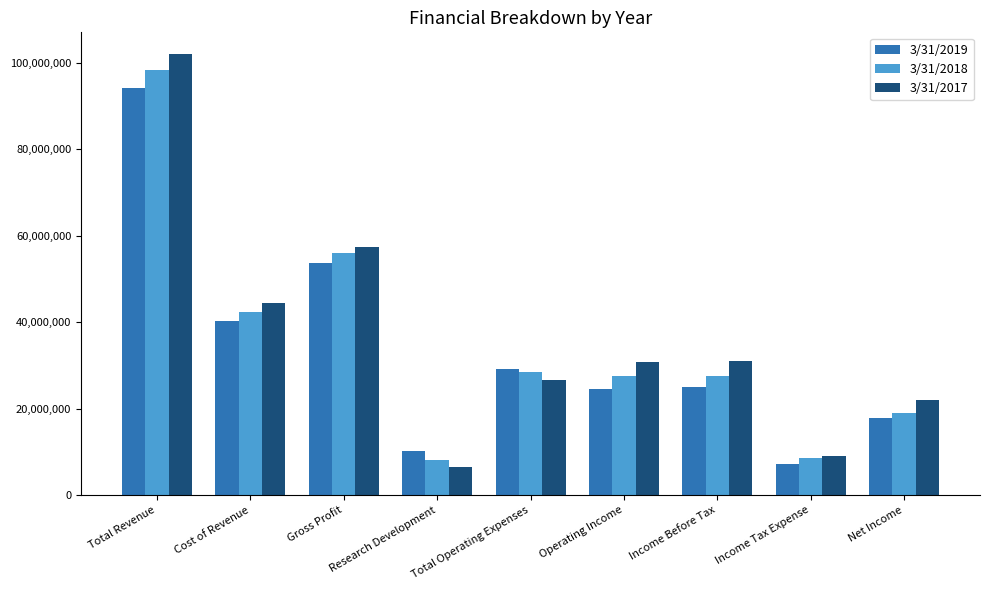

What is the sum of all 3/31/2018 values?

316415000